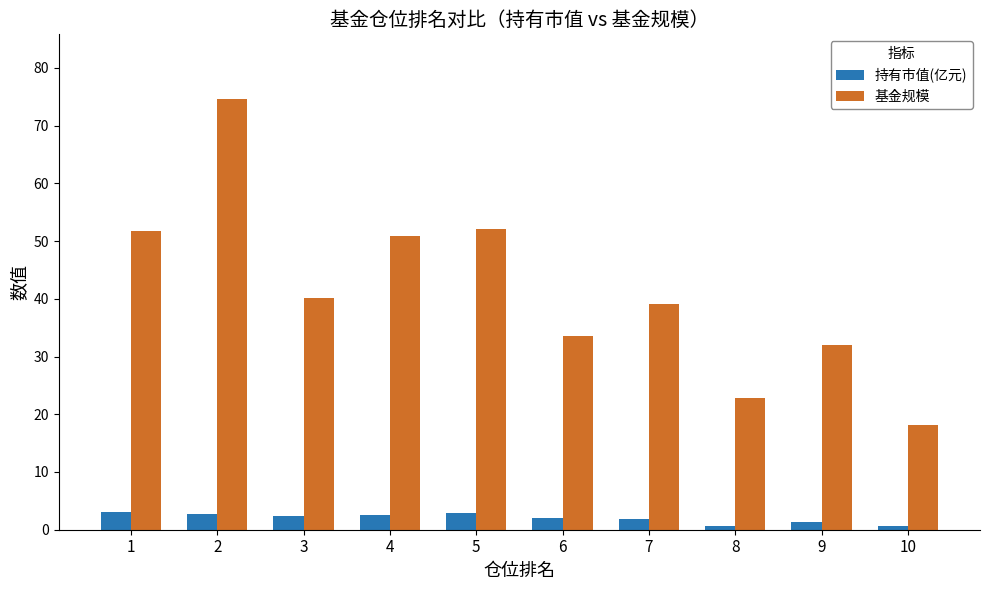

Is it true that 持有市值(亿元) equals 1.9 at 7?

True